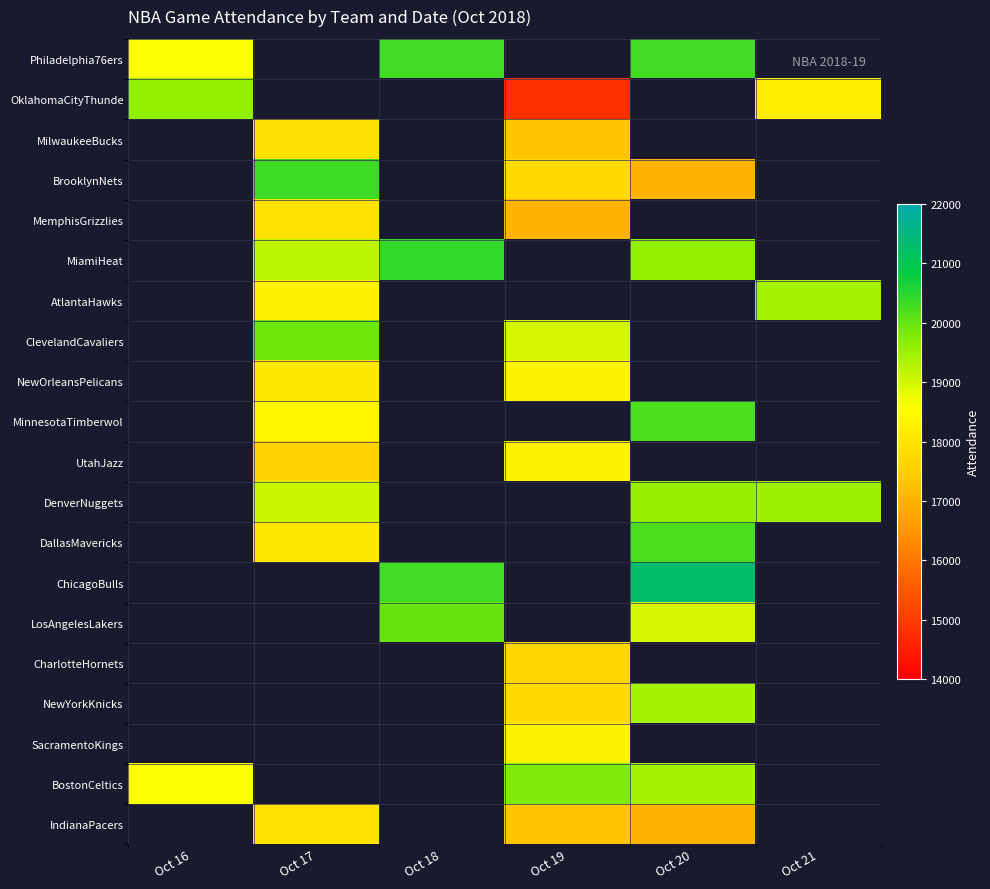

Which has a higher value, Oct 20 or Oct 21?

Oct 21